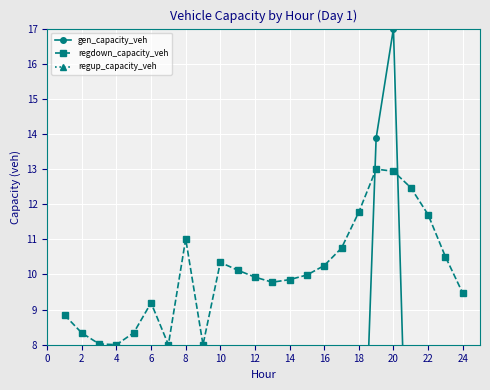

What are all the series names shown in the legend?

gen_capacity_veh, regdown_capacity_veh, regup_capacity_veh